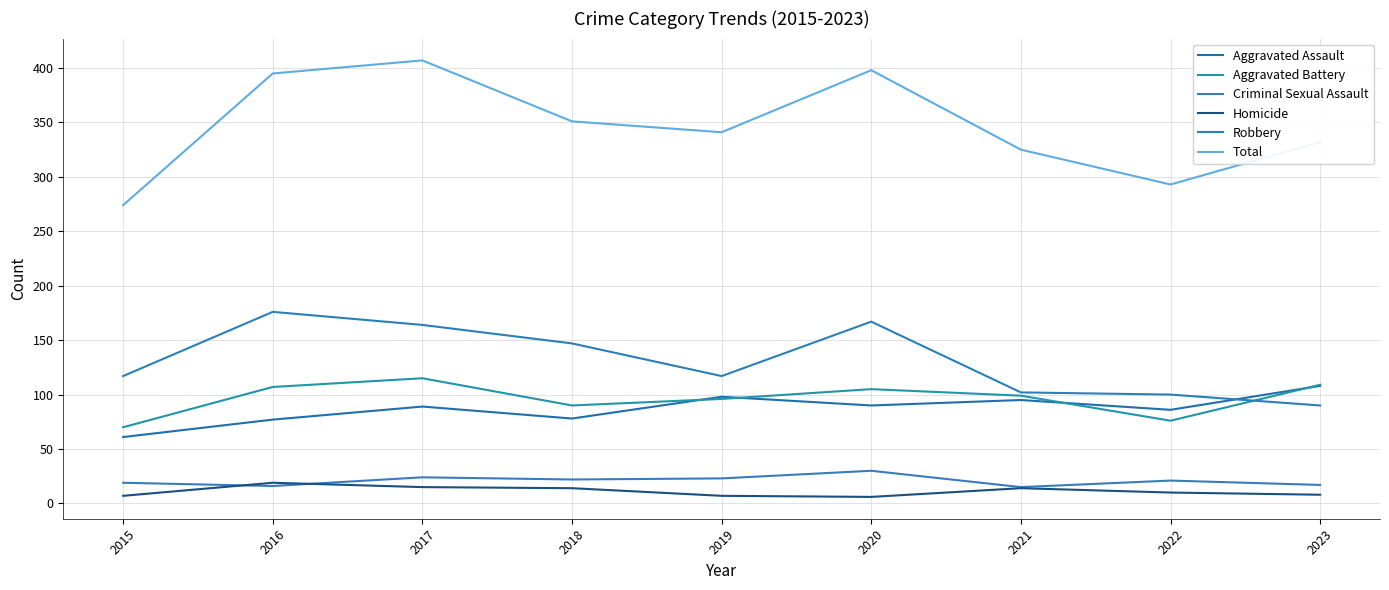

What is the sum of all Criminal Sexual Assault values?

187